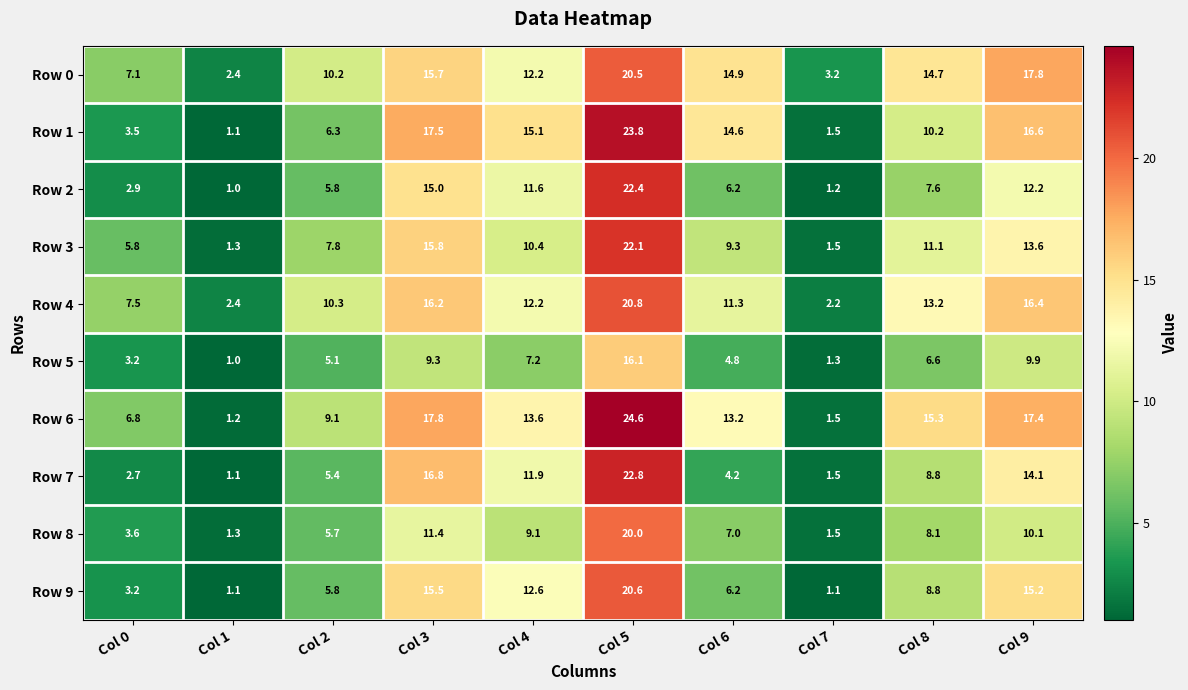

What is the spread (max minus min) of values at Col 5?

8.5